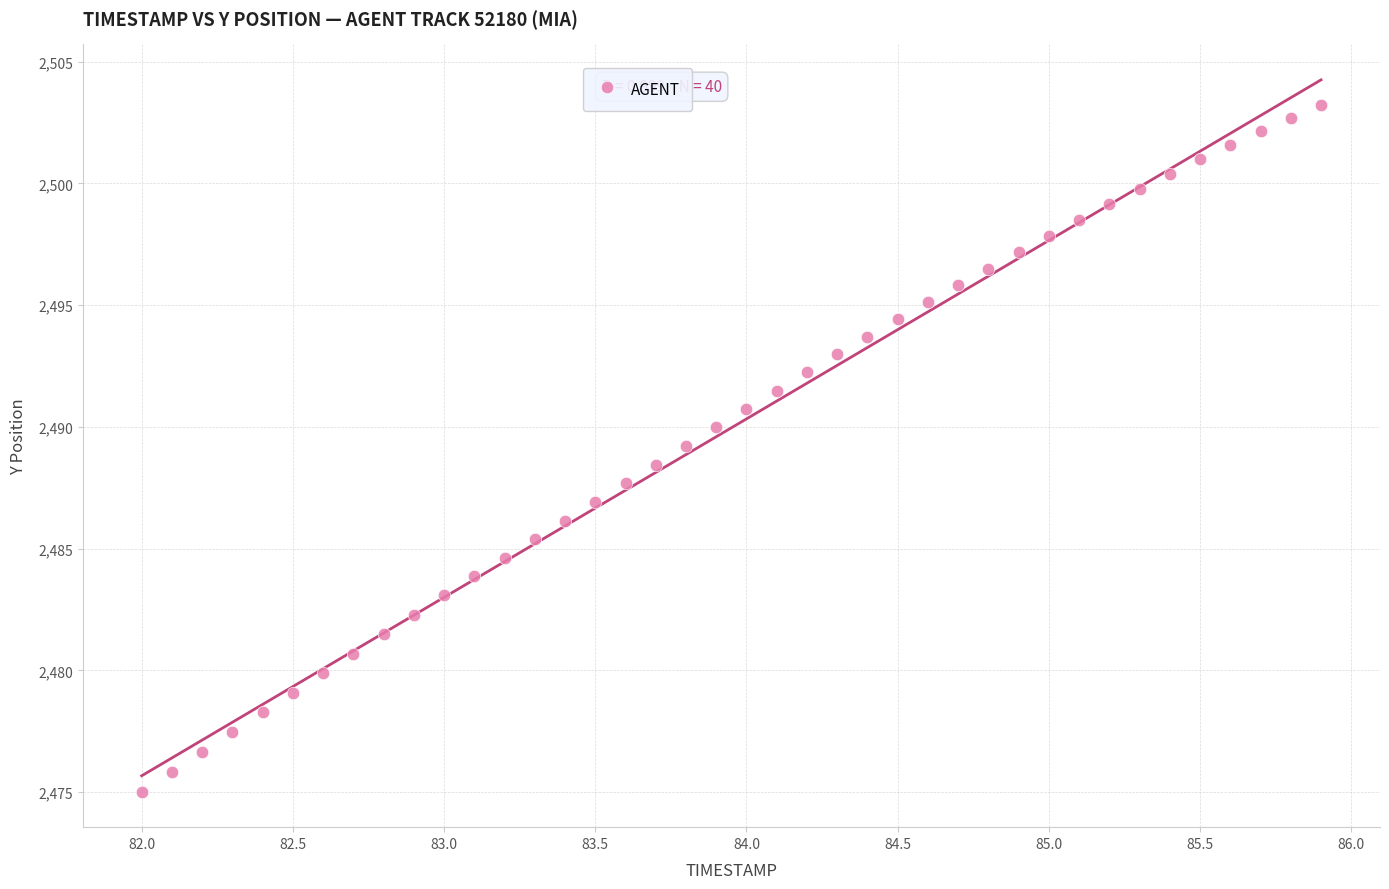

What is the range of Y values (max minus min)?

28.2